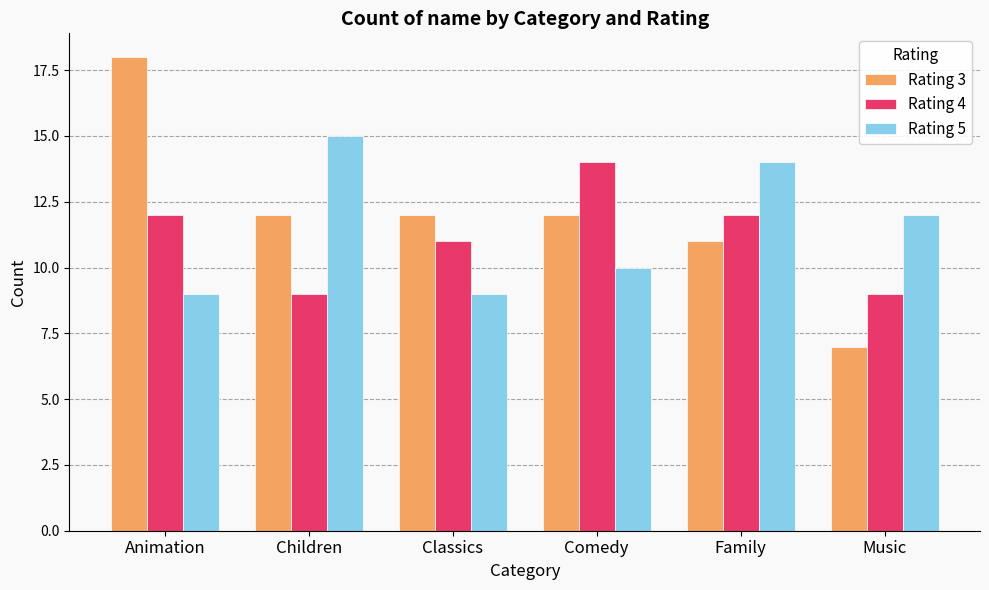

What position from the right is Classics?

4